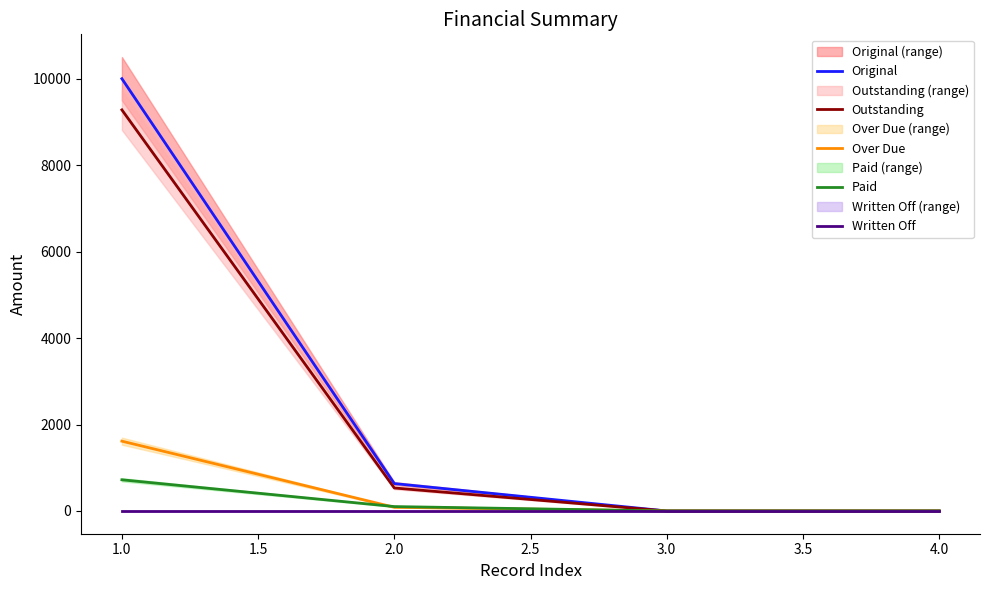

True or false: Outstanding and Original cross at least once.

False